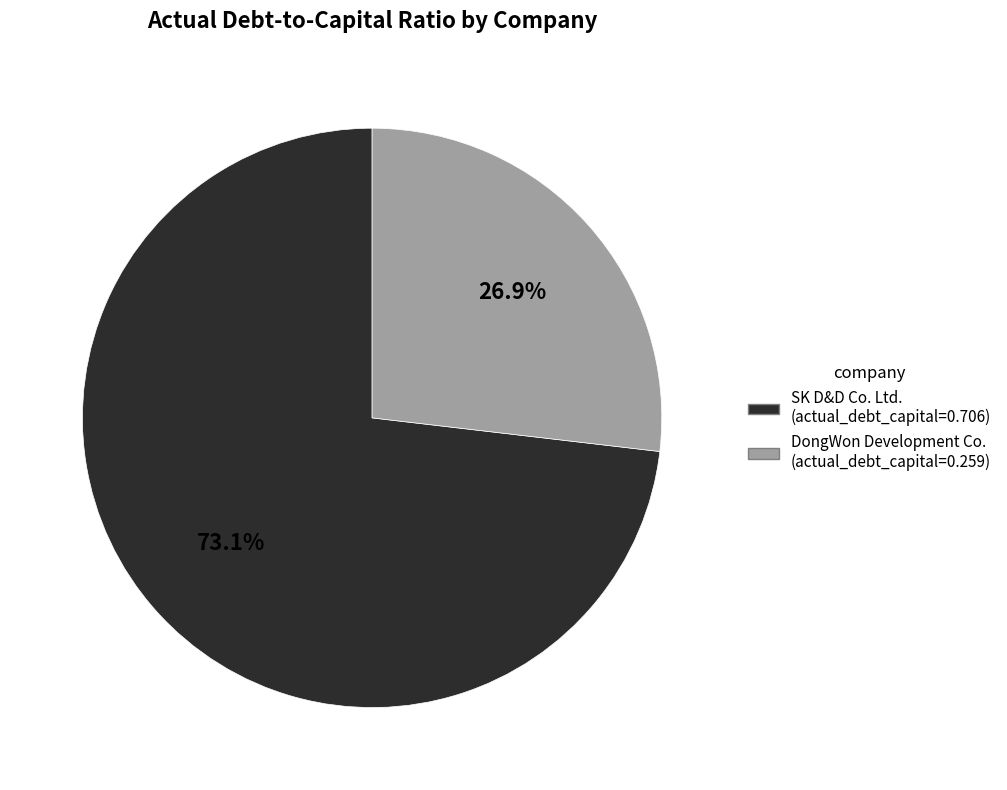

Does any single category account for the majority?

Yes